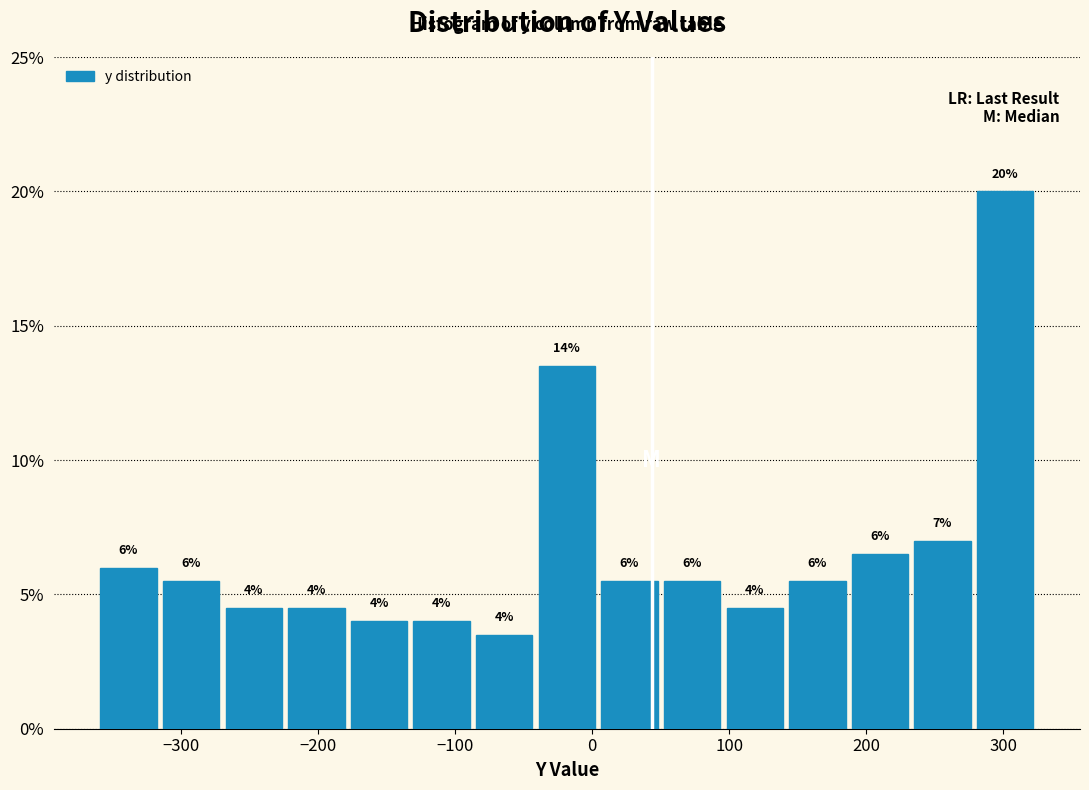

Over which range of the x-axis is the bar tallest?

280 to 320